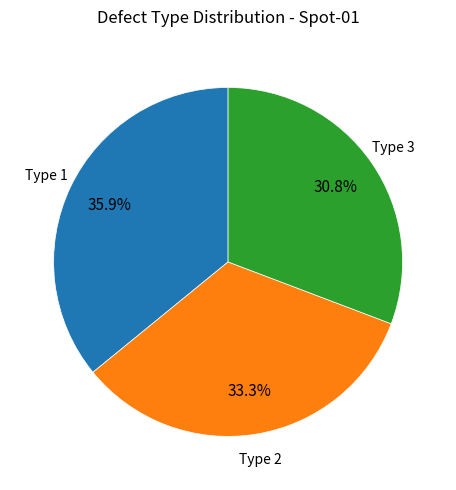

Does any single category account for the majority?

No